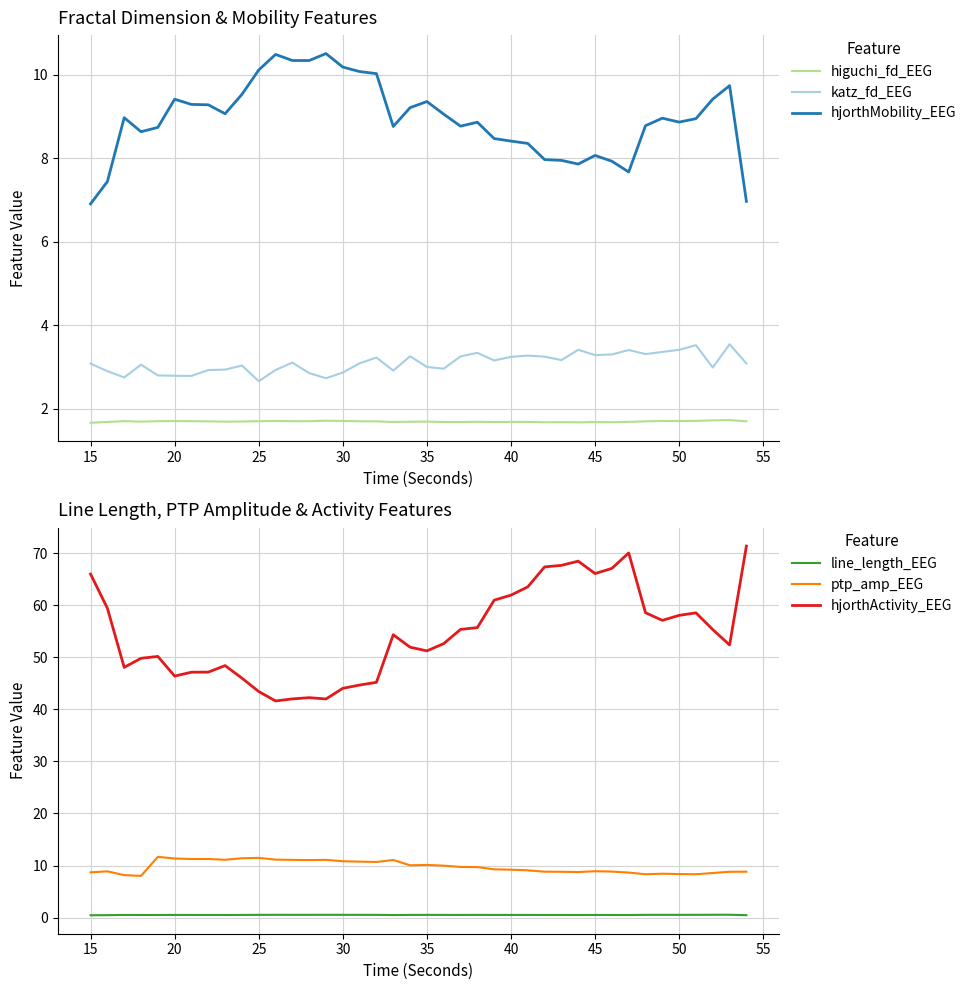

How many interior local peaks does the line_length_EEG series have?

10